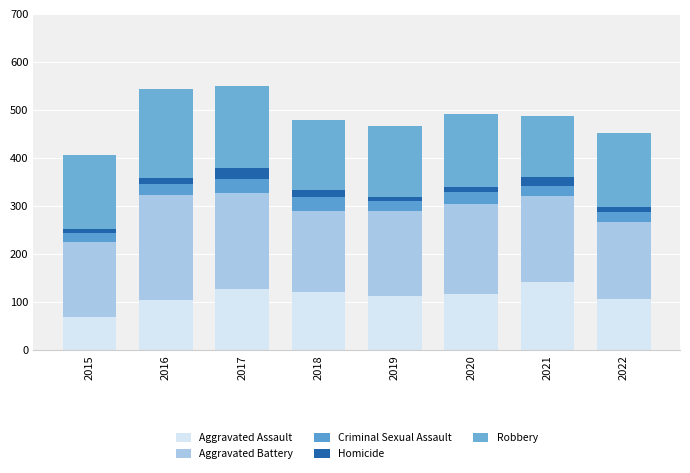

How many distinct data groups are displayed?

5